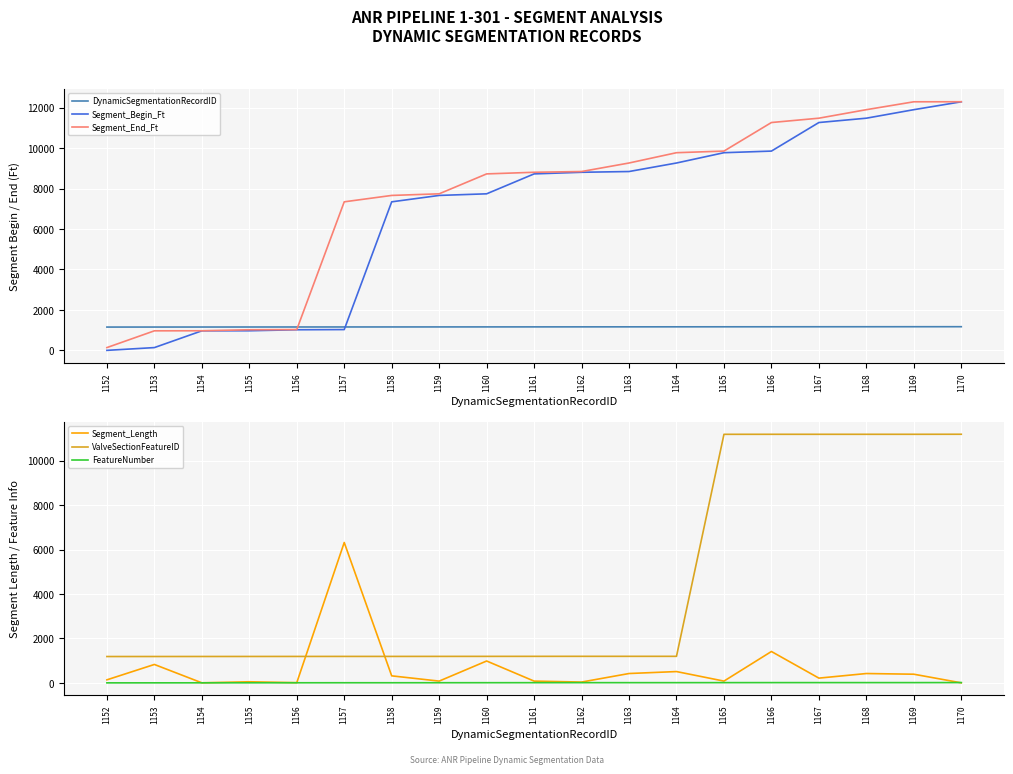

At how many categories does at least one series exceed 5533?

14